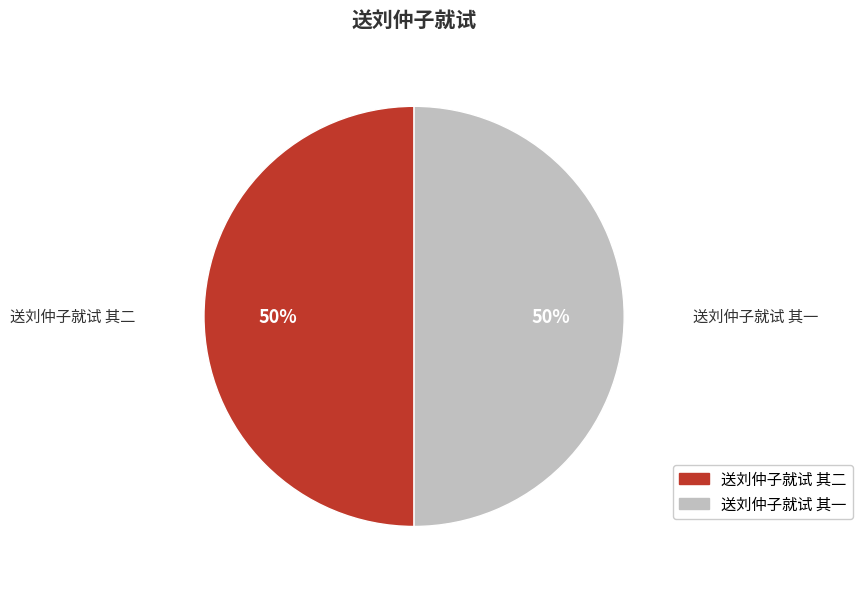

To the nearest percent, what is the combined percentage of 送刘仲子就试 其二 and 送刘仲子就试 其一?

100%